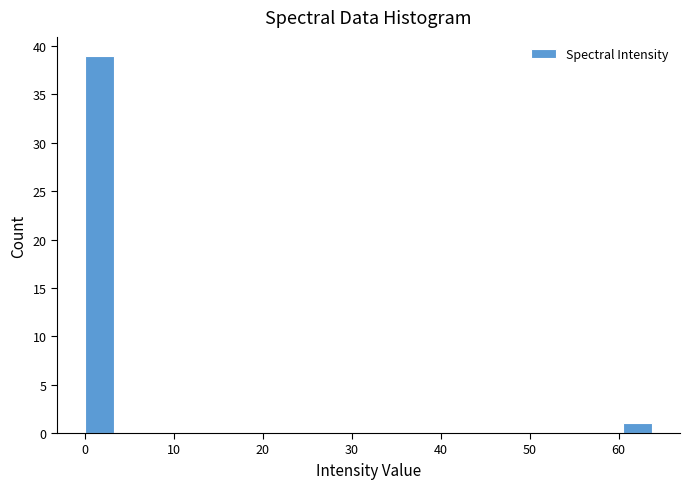

Read against the x-axis, roughly where is the centre of the tallest bar?

2